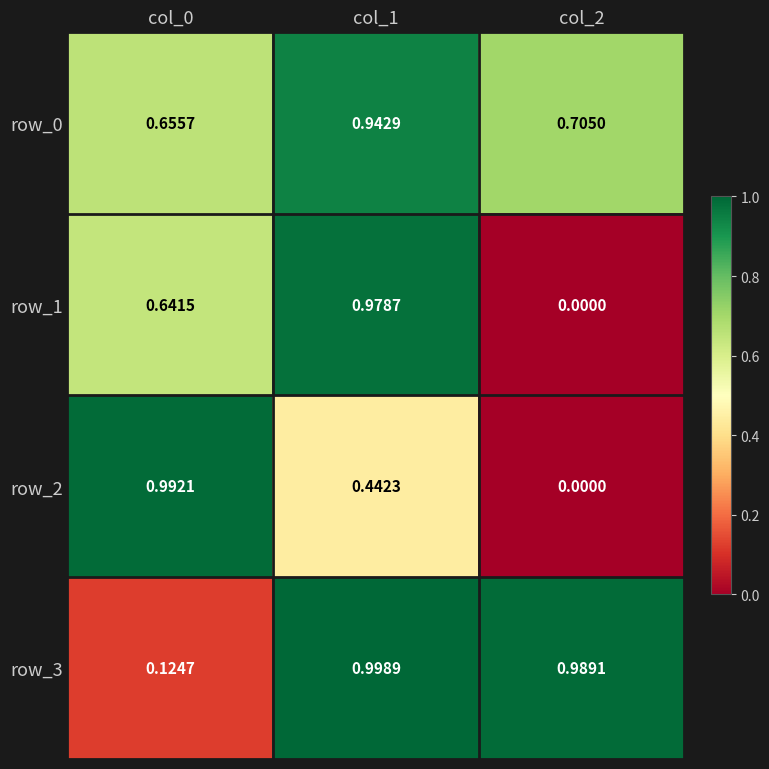

Is the value of row_2 at col_1 greater than the value of row_3 at col_2?

No